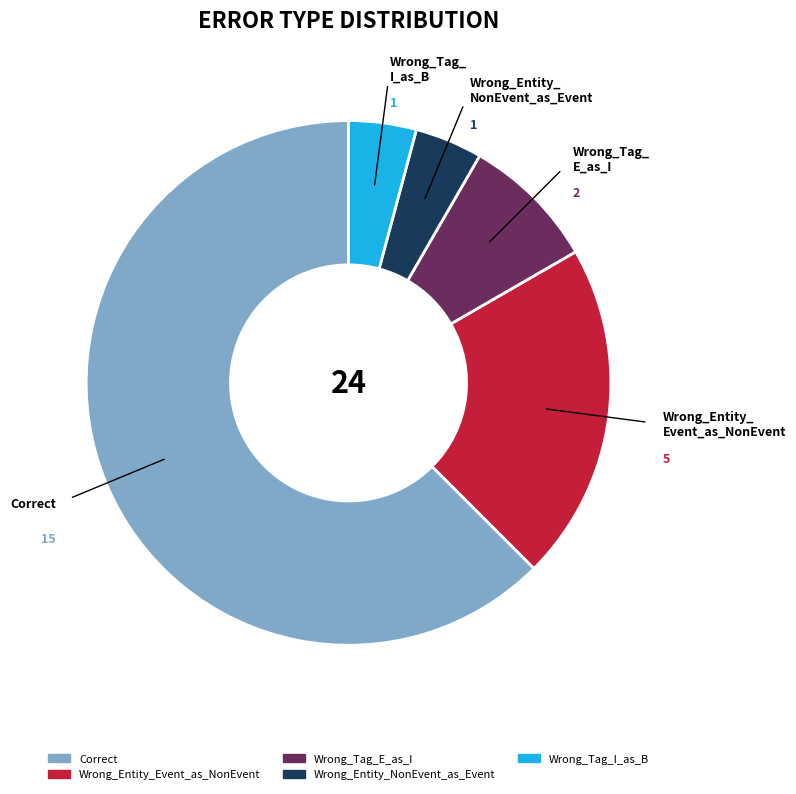

Is the sum of Wrong_Entity_NonEvent_as_Event and Wrong_Tag_E_as_I greater than half?

No